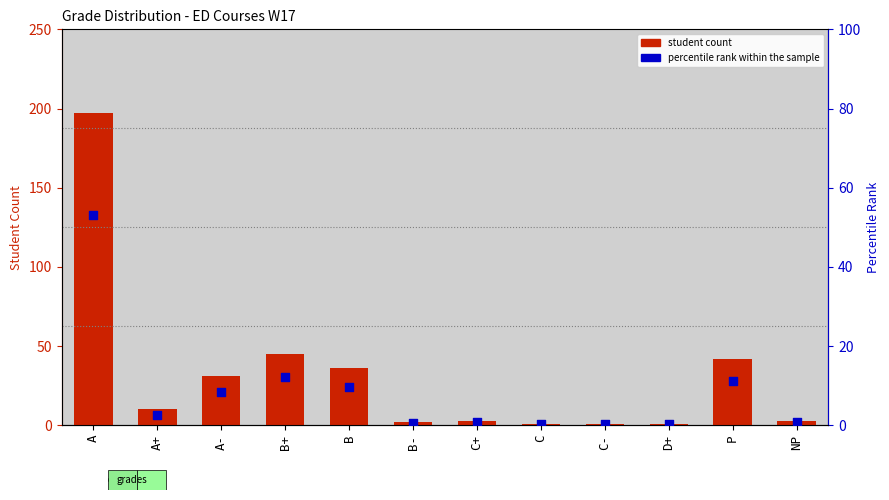

Which series has the largest total across all categories?

student count